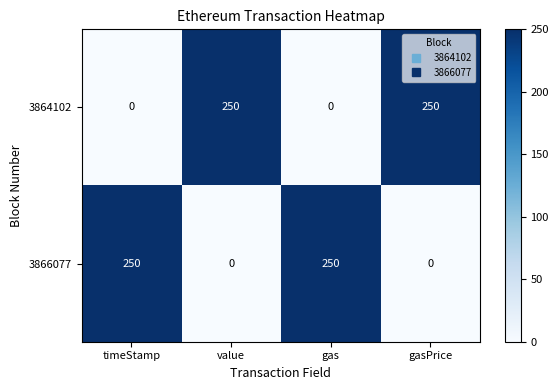

Rank the series at timeStamp from highest to lowest value.

3866077, 3864102